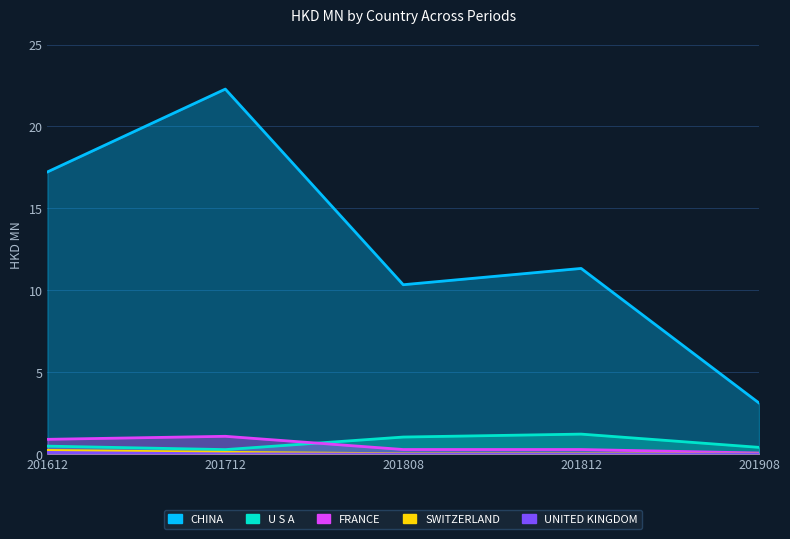

Between 201812 and 201908, which series saw the biggest shift?

CHINA